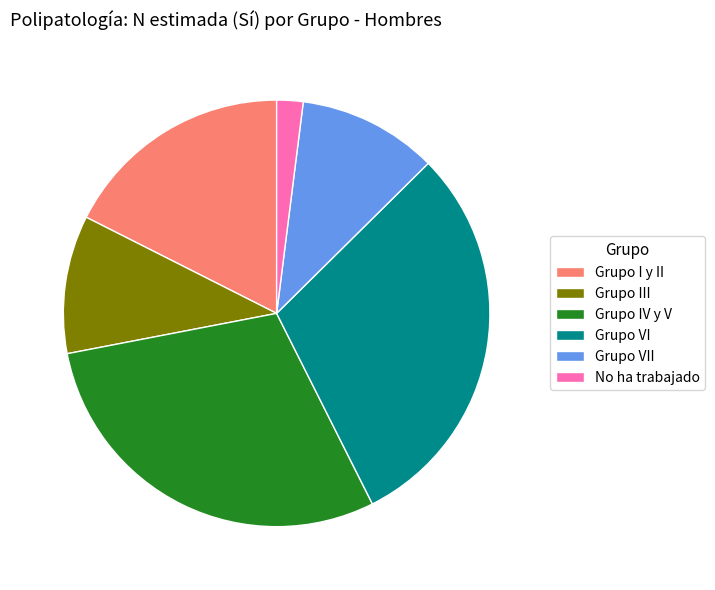

How many segments does this pie chart have?

6